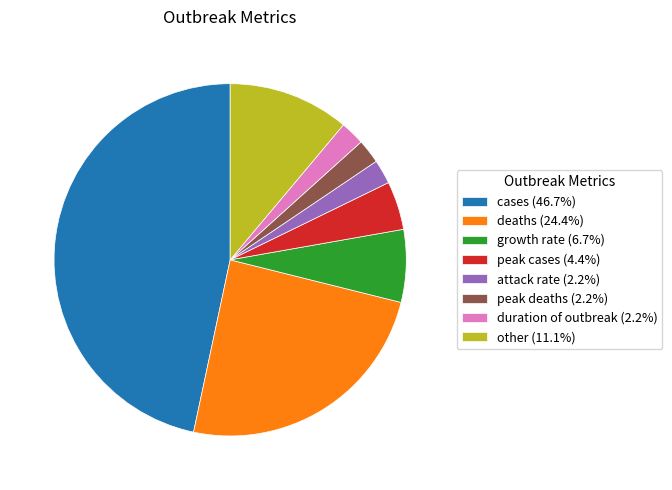

Count the number of slices in the pie.

8